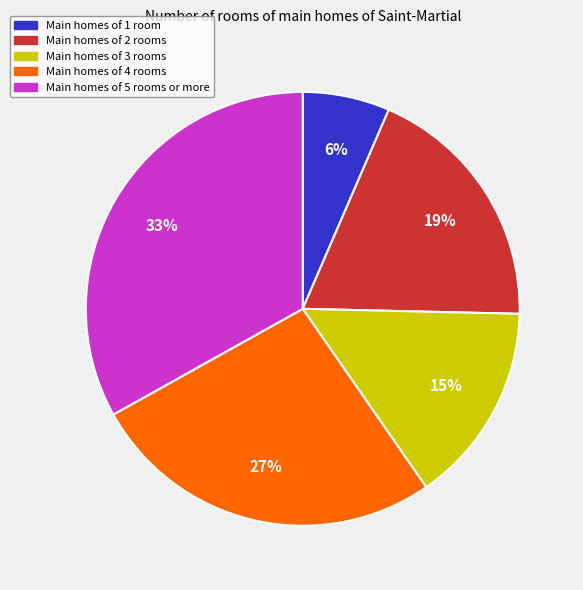

To the nearest percent, what is the difference between the largest and smallest slice percentages?

27%